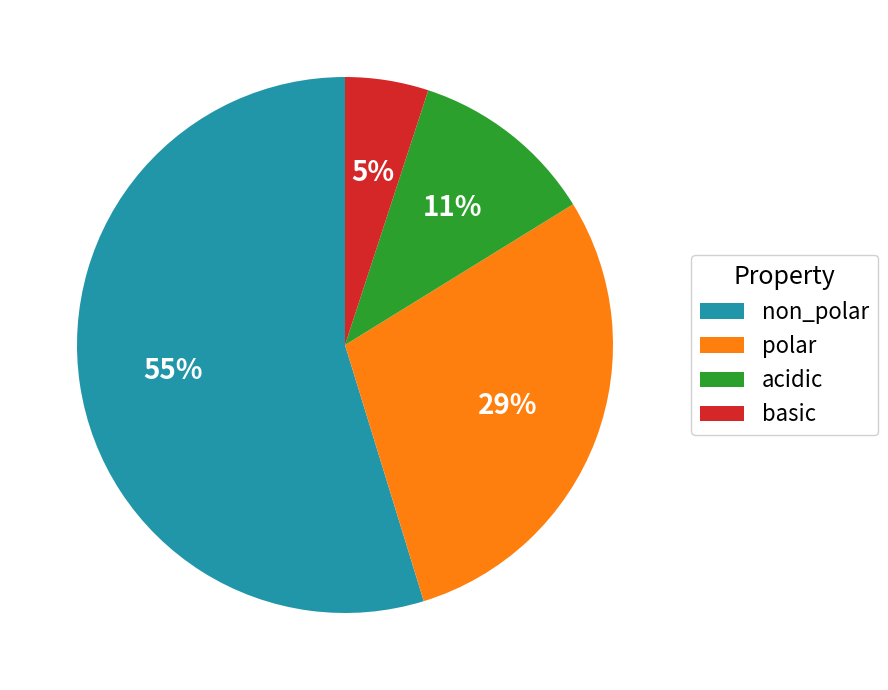

What percentage is the acidic slice, to the nearest percent?

11%